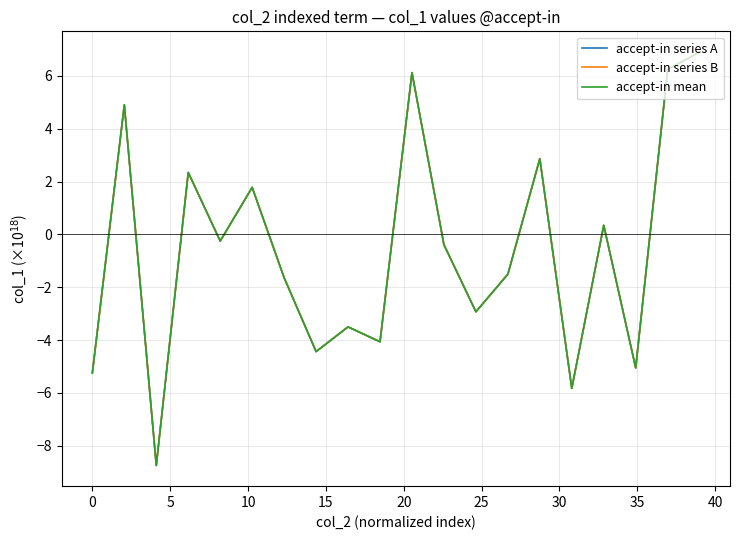

What is the highest value of the accept-in series A series?

6.9